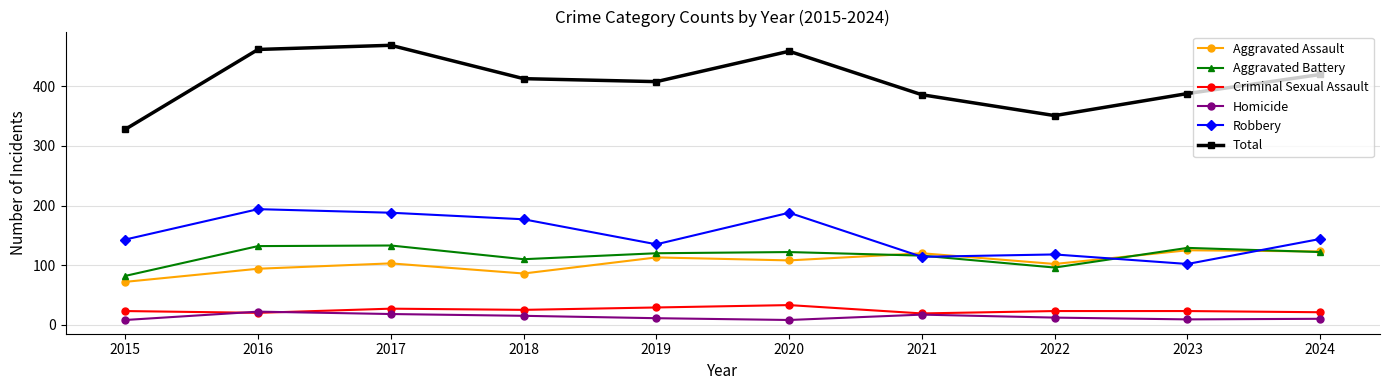

What is the approximate value of Total at 2021?

386